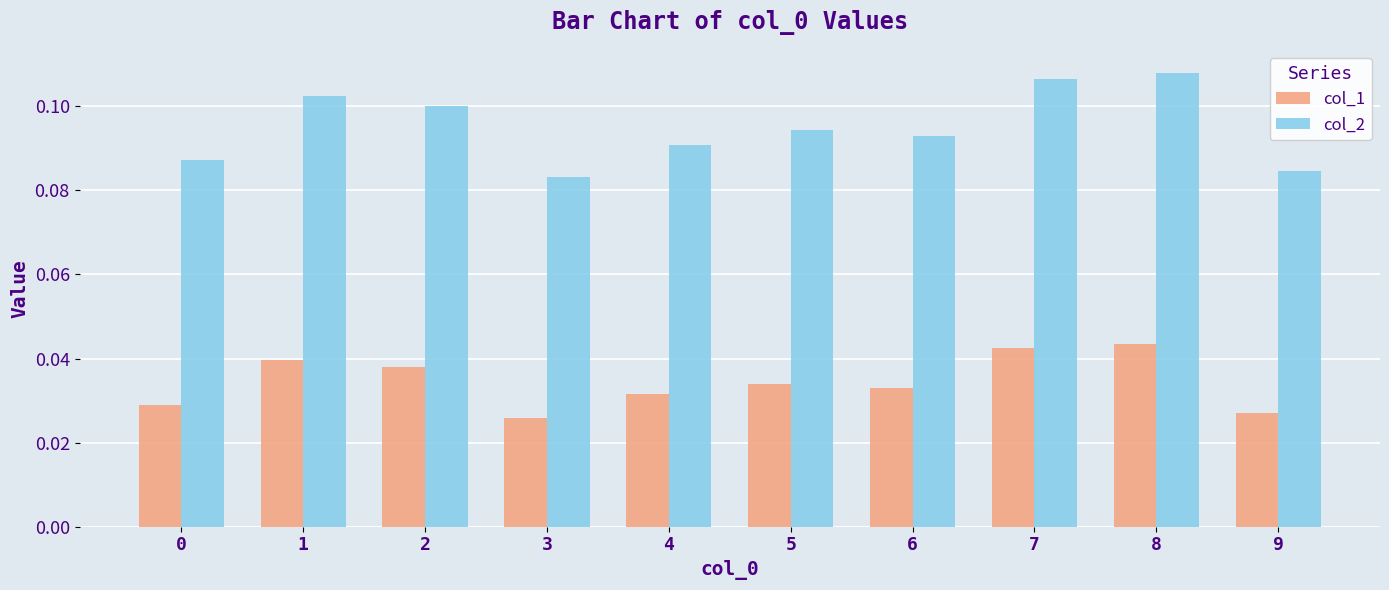

Which series has the largest range (max minus min)?

col_2